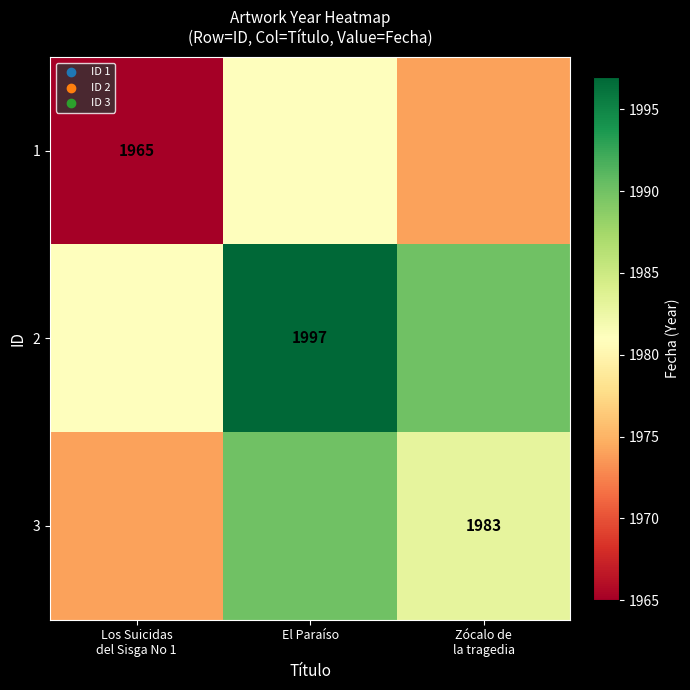

True or false: 2 has a value of 1997 at El Paraíso.

True